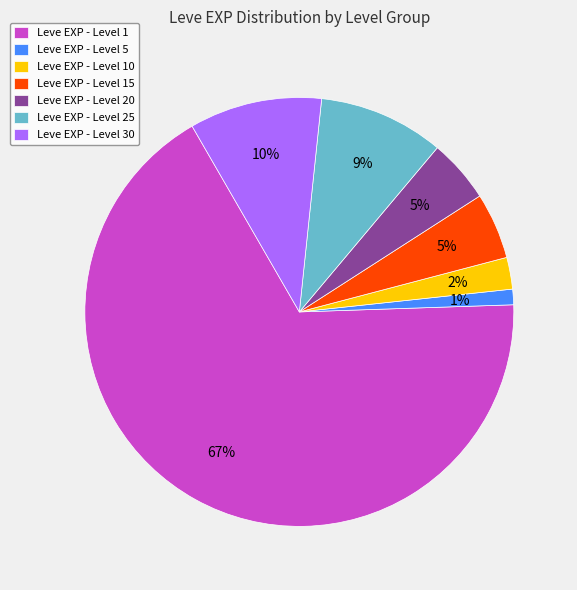

How many segments does this pie chart have?

7